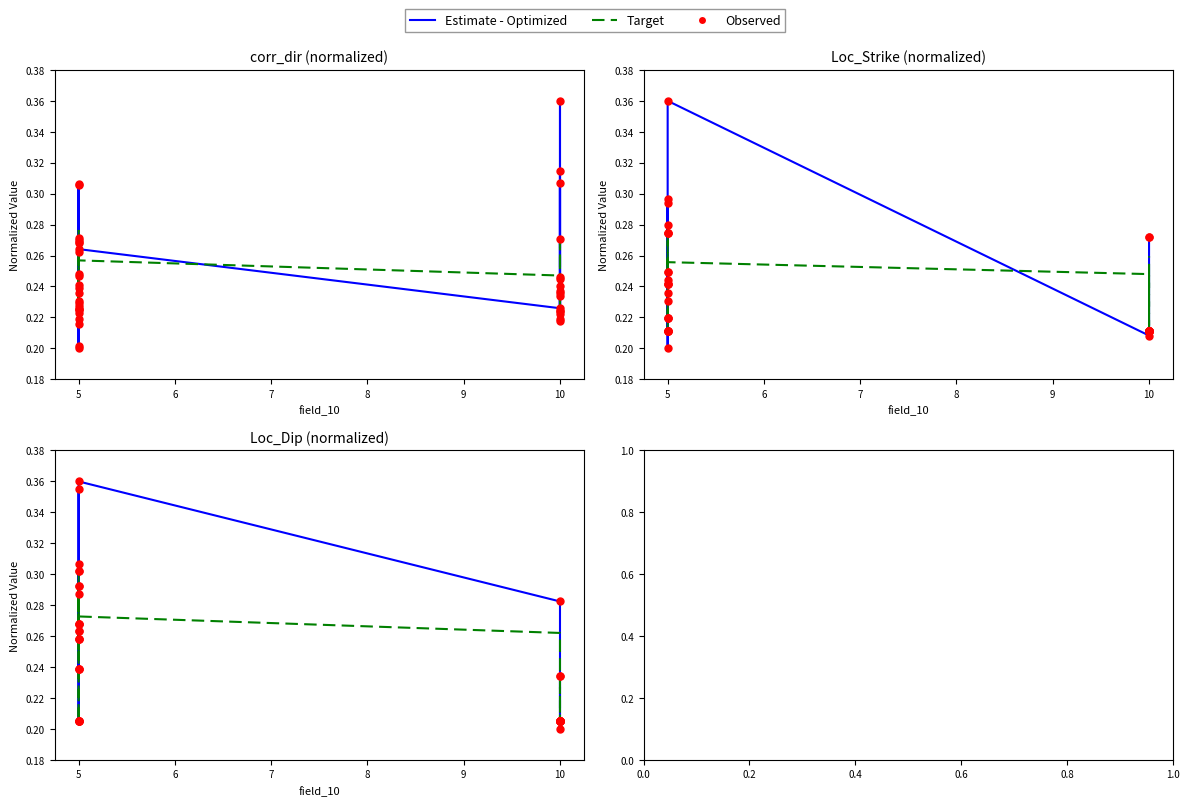

At how many categories does at least one series exceed 0?

40